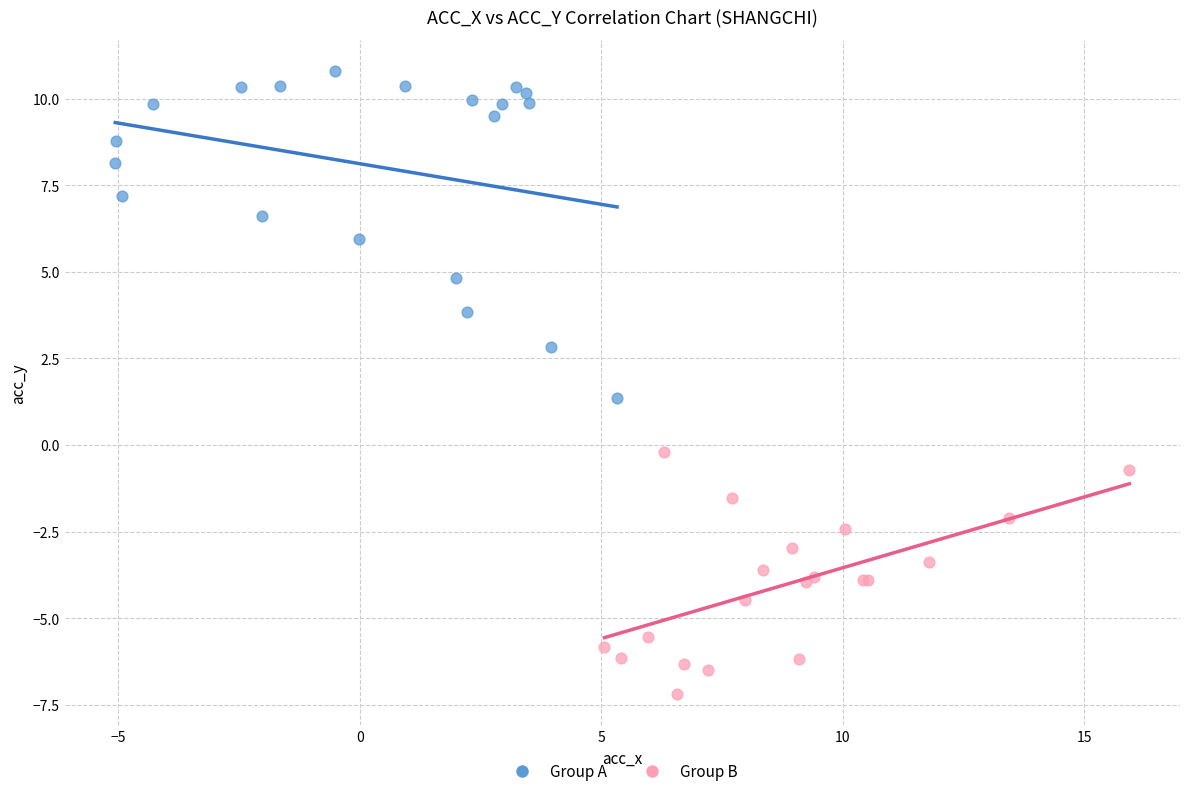

What are all the series names shown in the legend?

Group A, Group B